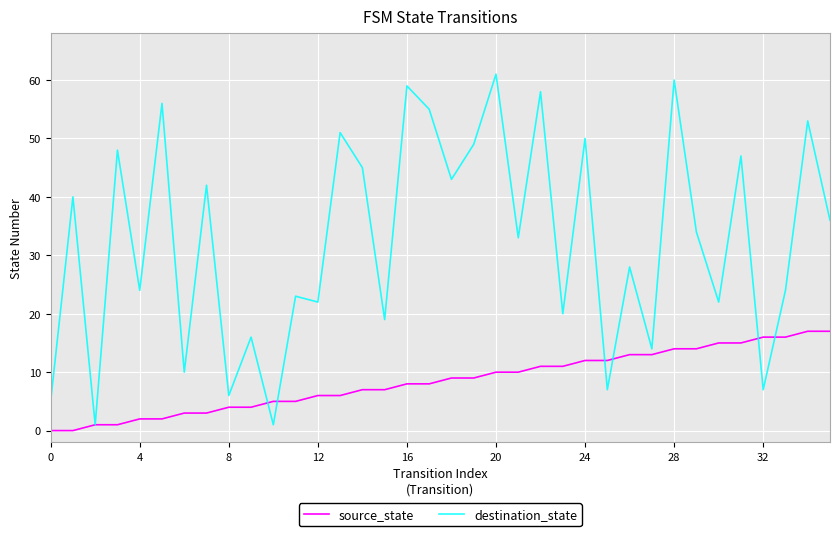

List the series in order of their peak value, lowest first.

source_state, destination_state